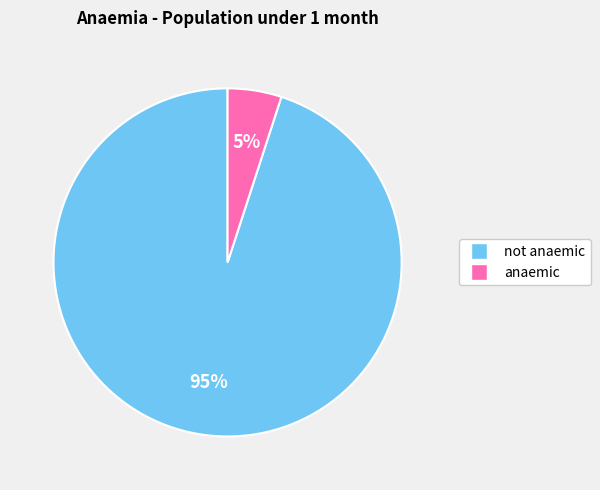

Which category accounts for the majority?

not anaemic